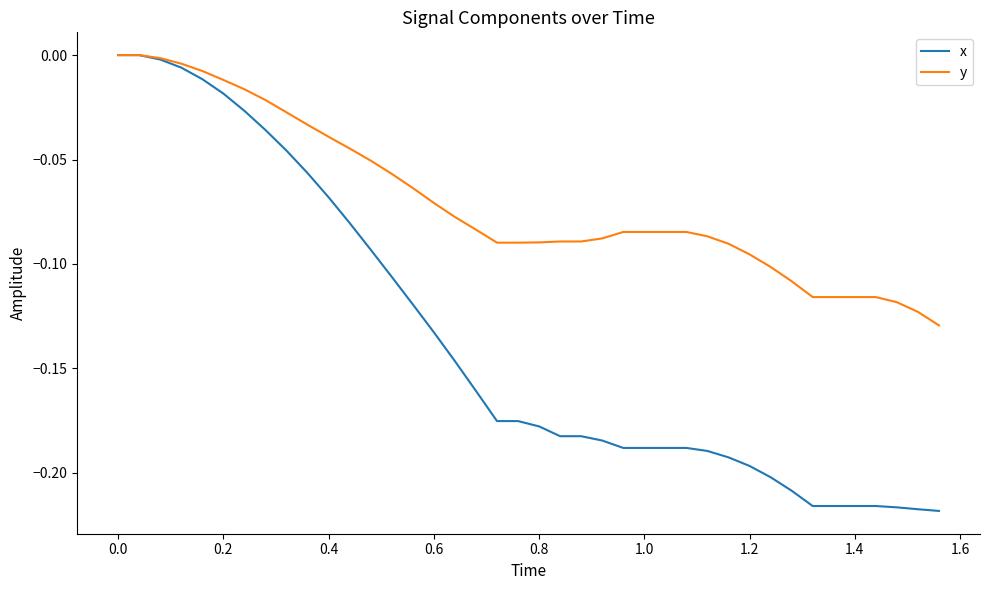

Which series has the largest total across all categories?

y